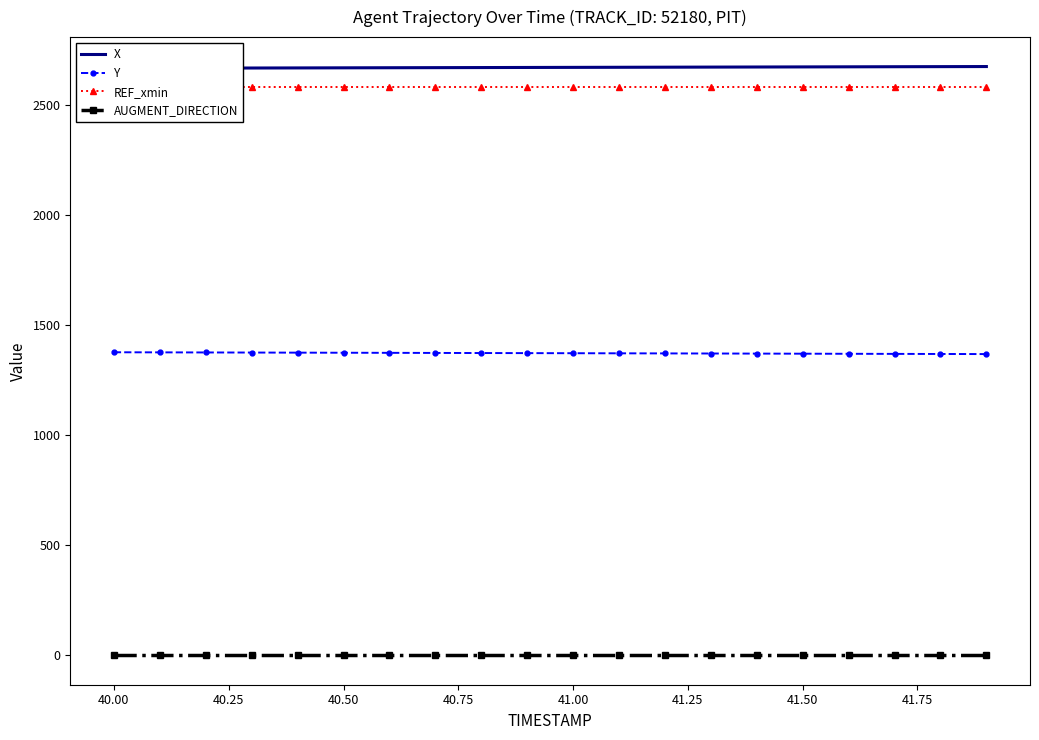

True or false: REF_xmin and Y cross at least once.

False